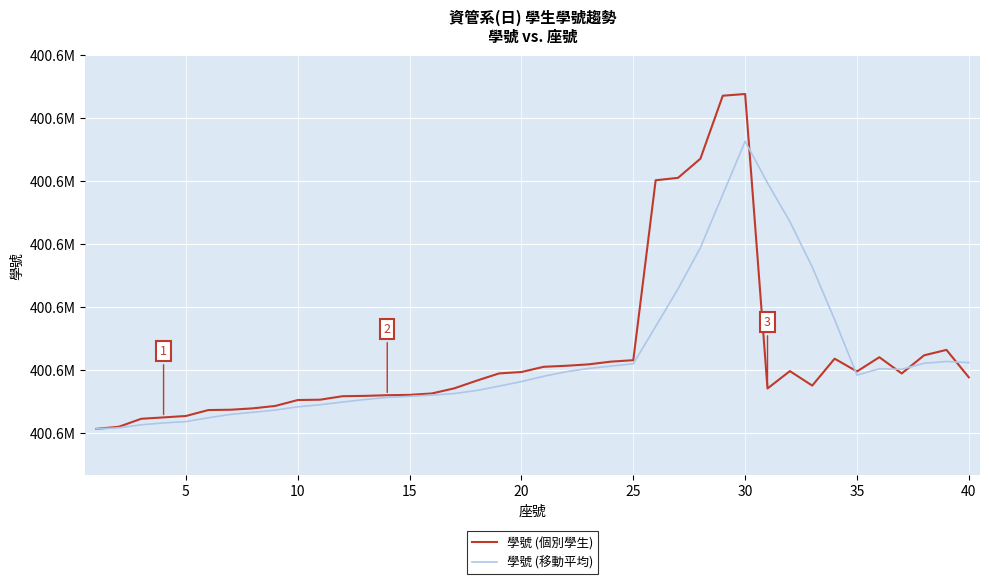

What are all the series names shown in the legend?

學號 (個別學生), 學號 (移動平均)